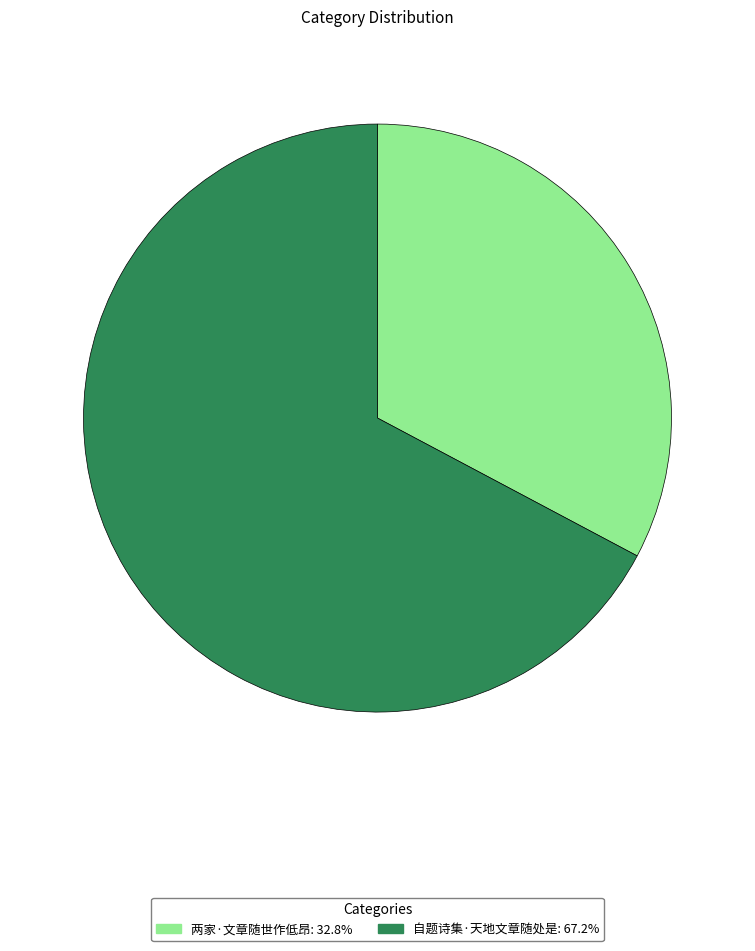

Which category has the biggest portion of the pie?

自题诗集·天地文章随处是